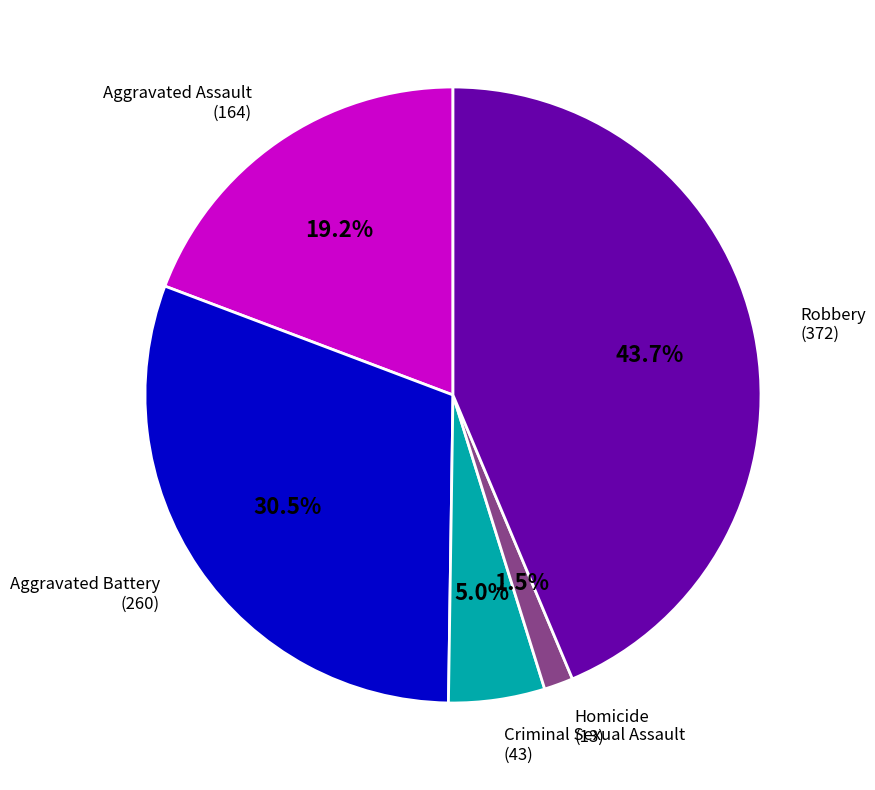

Is there a majority slice in this chart?

No